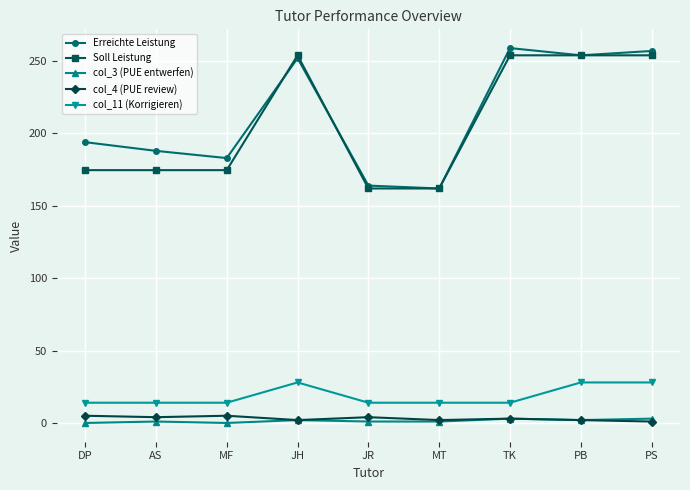

What is the maximum value shown in the chart?

259.0